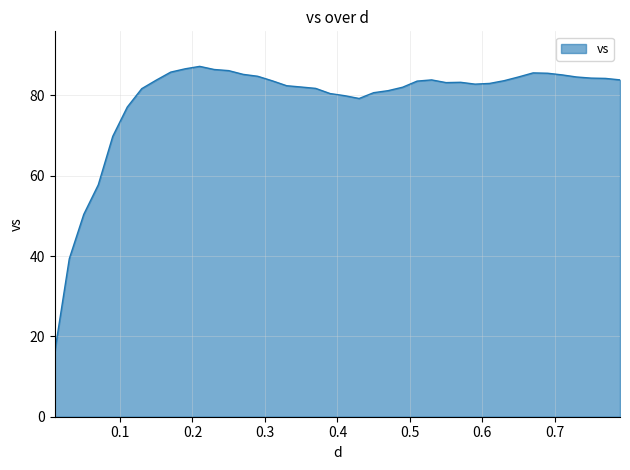

What is the difference between the maximum and minimum values?

71.0